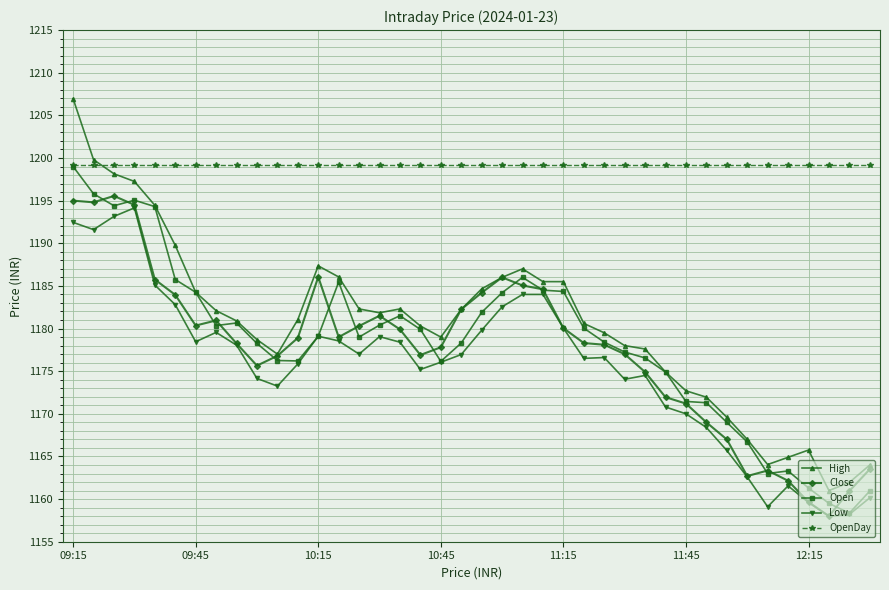

Which series has the largest range (max minus min)?

High